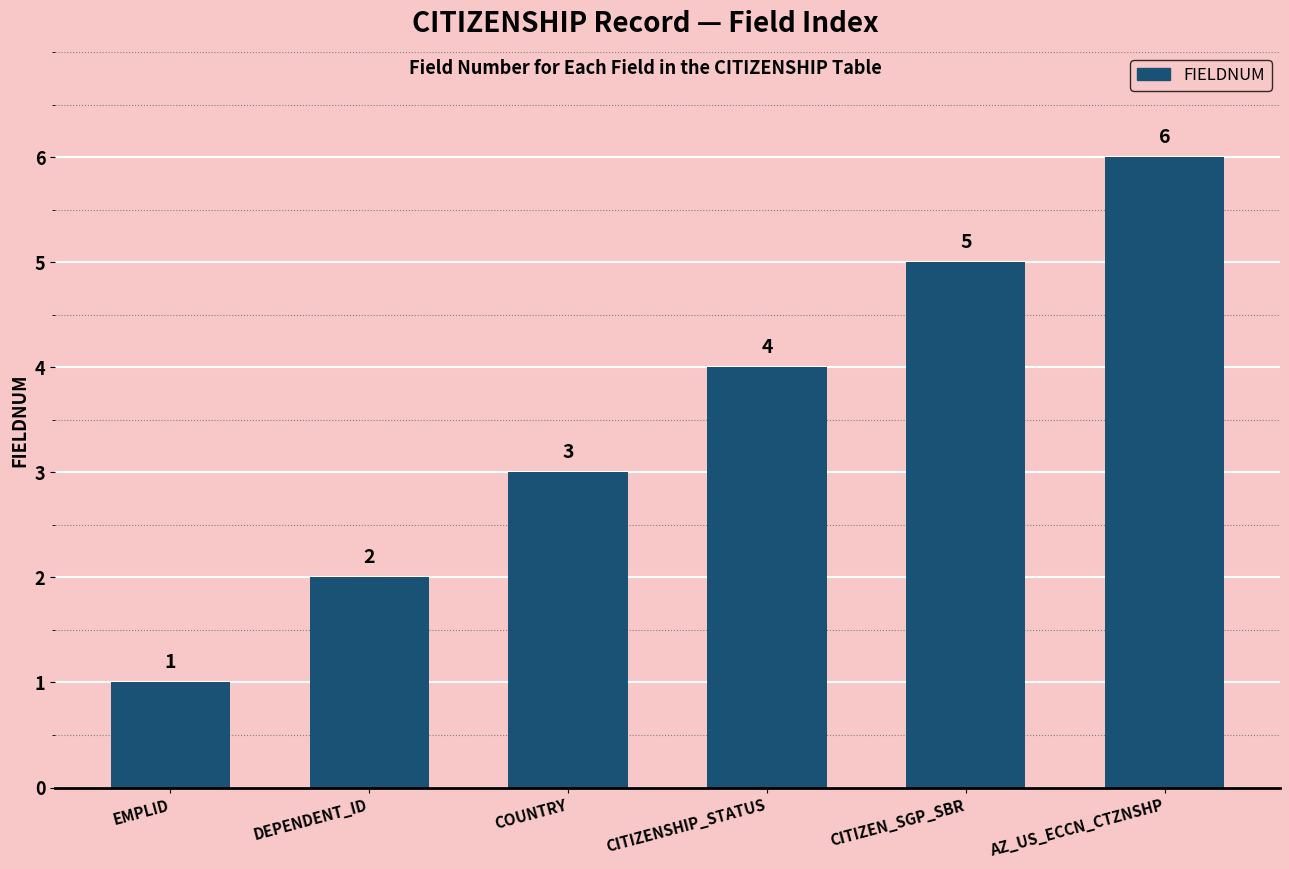

How many values are between 2 and 5?

4